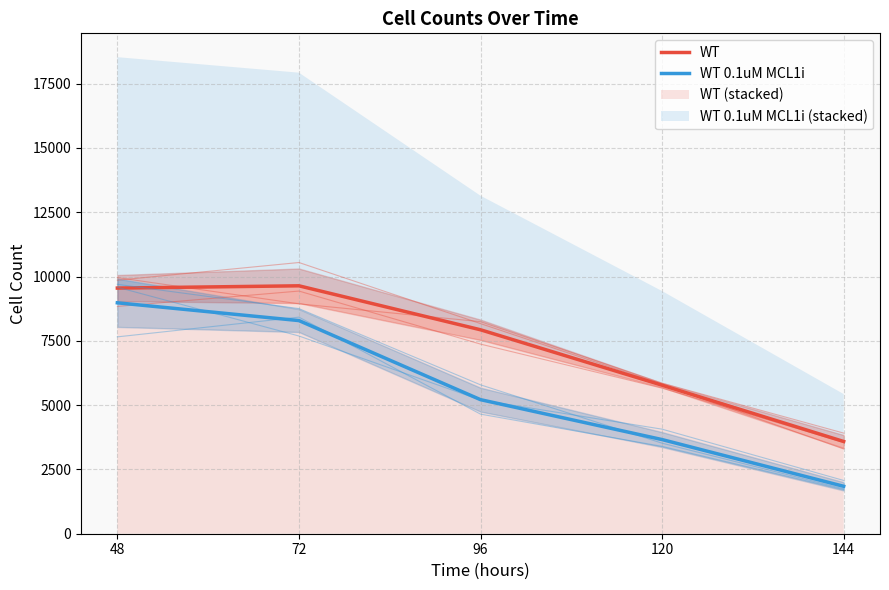

What is the spread (max minus min) of values at 96?

2717.0